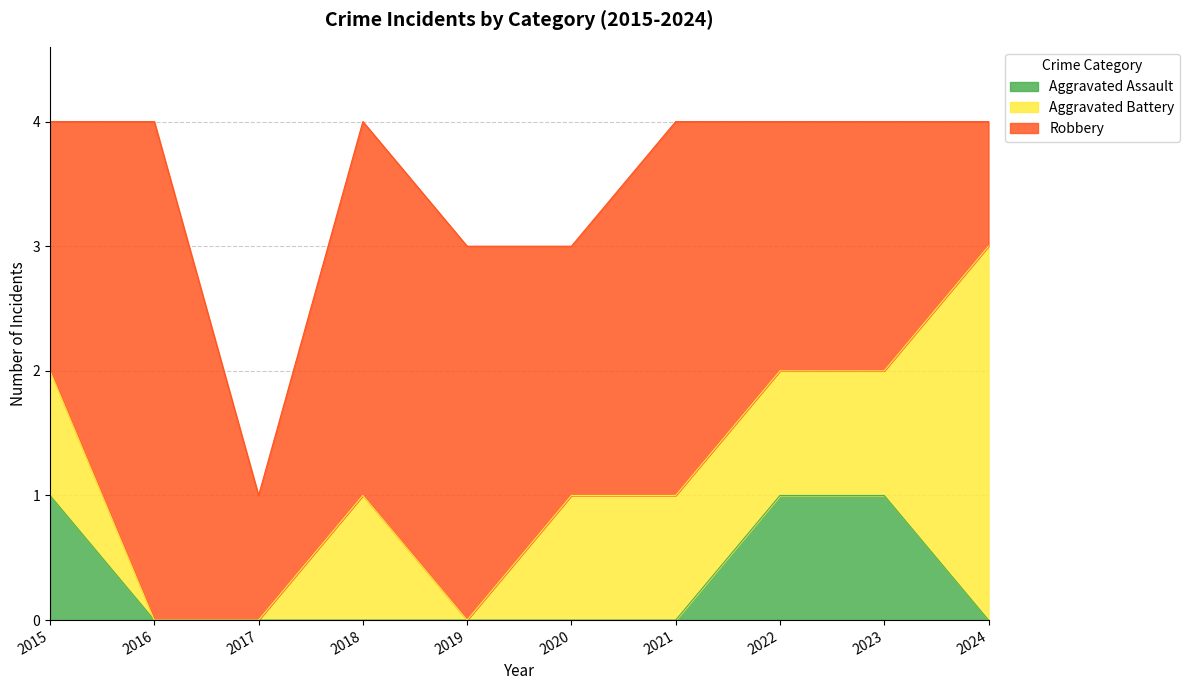

How many data points in Robbery are above 2?

4